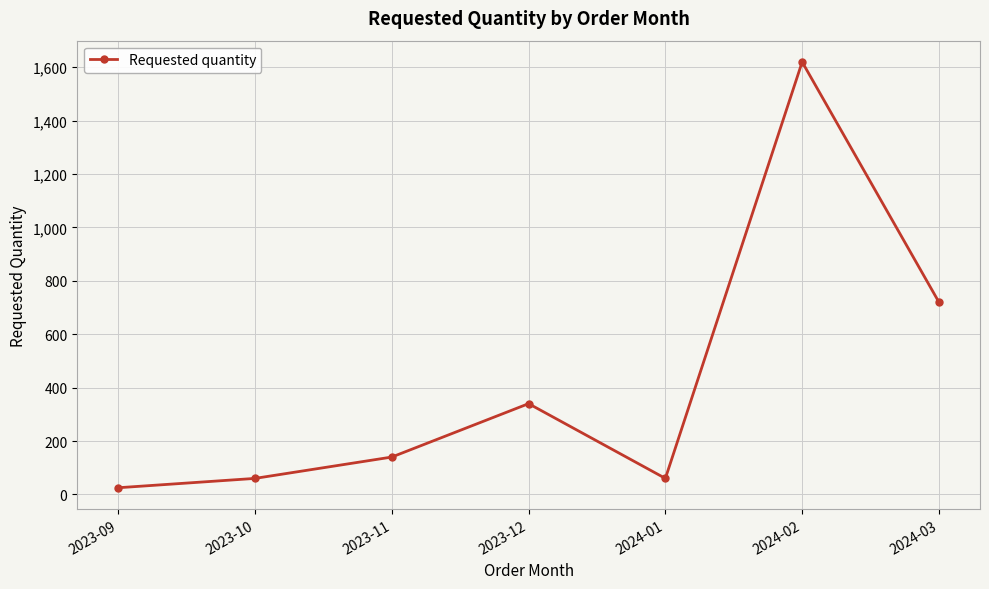

Which category has the highest value across all series?

2024-02